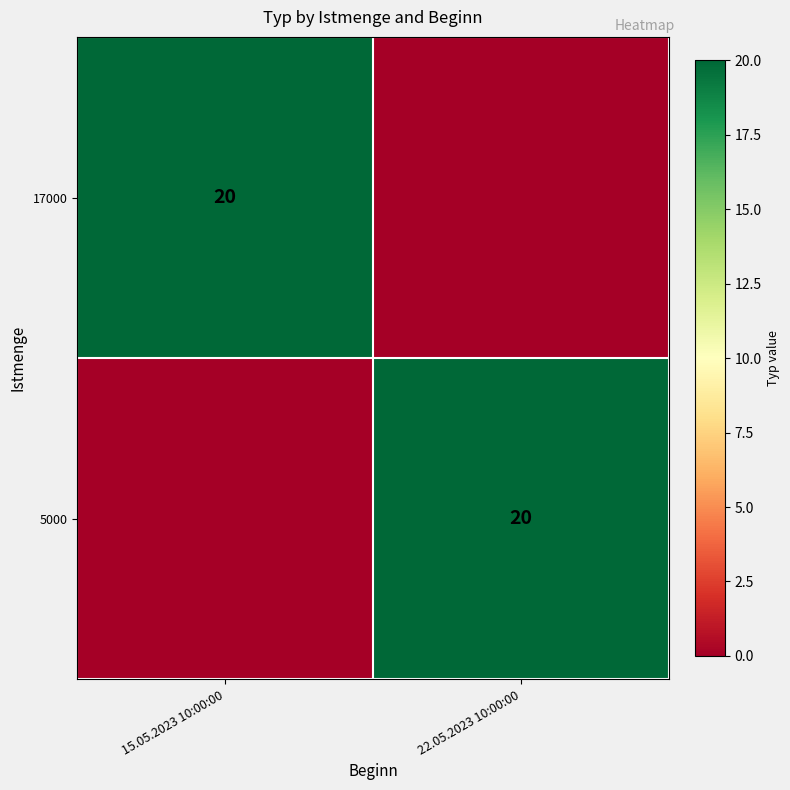

The 5000 series shows 4 at 22.05.2023 10:00:00. True or false?

False